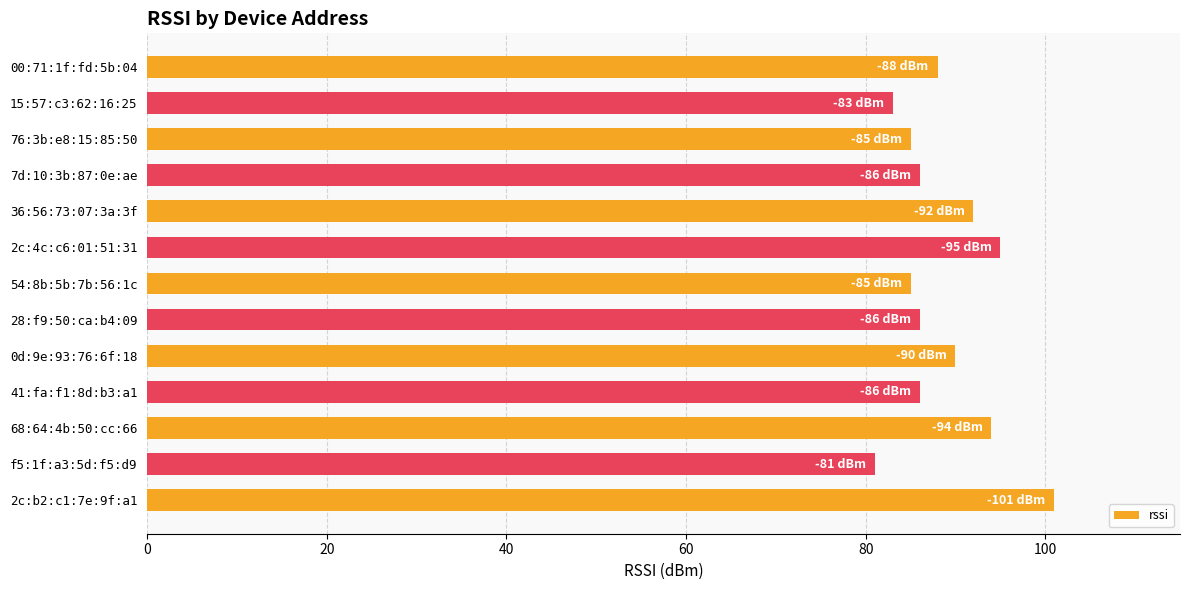

What is the difference between the maximum and minimum values?

20